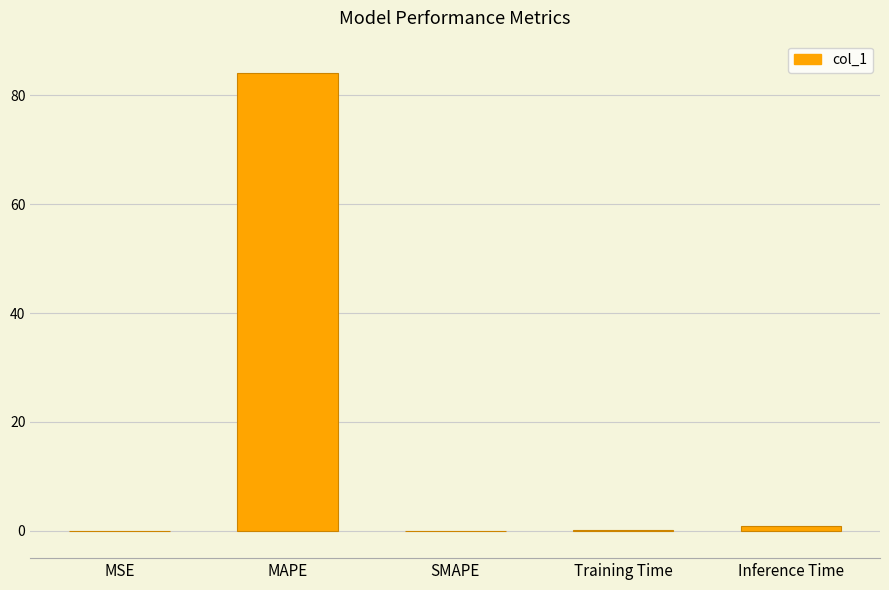

What is the change in value from MSE to Training Time?

+0.2